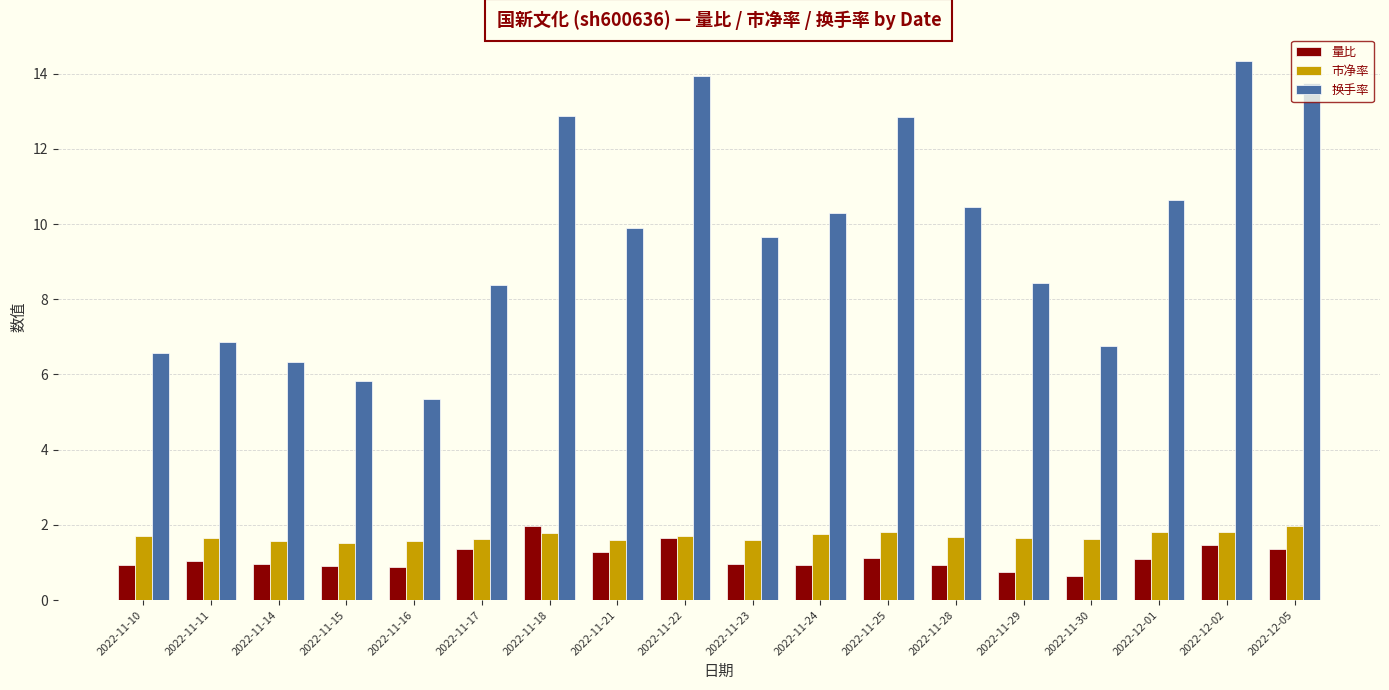

What is the average value of the 量比 series?

1.1